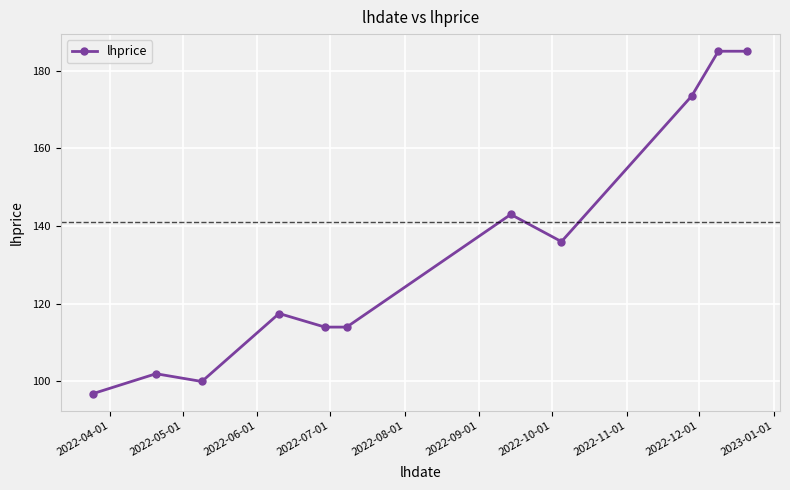

Reading left to right, extract all data points from this chart.

96.9	102.0	100.0	117.5	114.0	114.0	143.0	136.0	173.5	185.0	185.0